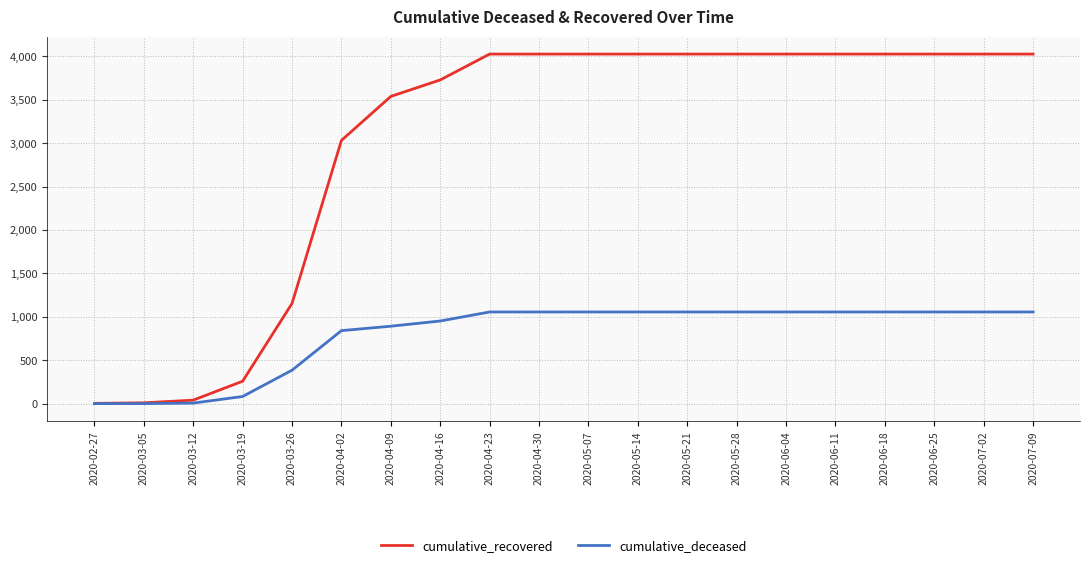

What is the highest value of the cumulative_recovered series?

4028